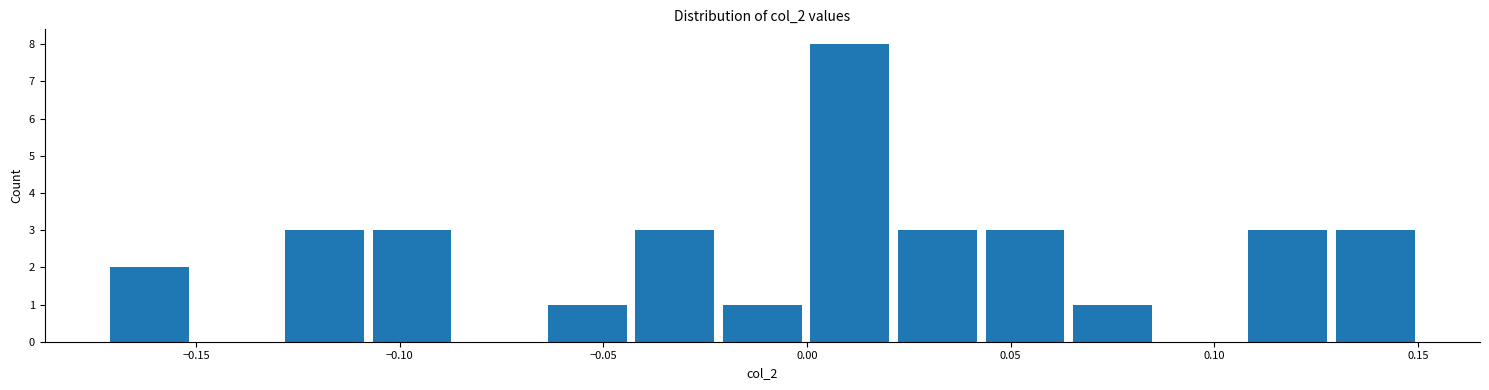

Reading left to right, transcribe this chart: for each bar, give the range it covers on the x-axis and its height. Neither the bar edges nor the heights are printed on the chart, so give them approximately, as read against the axes.

-0.170 to -0.150: 2
-0.150 to -0.130: 0
-0.130 to -0.110: 3
-0.110 to -0.085: 3
-0.085 to -0.065: 0
-0.065 to -0.045: 1
-0.045 to -0.020: 3
-0.020 to 0.000: 1
0.000 to 0.020: 8
0.020 to 0.045: 3
0.045 to 0.065: 3
0.065 to 0.085: 1
0.085 to 0.105: 0
0.105 to 0.130: 3
0.130 to 0.150: 3